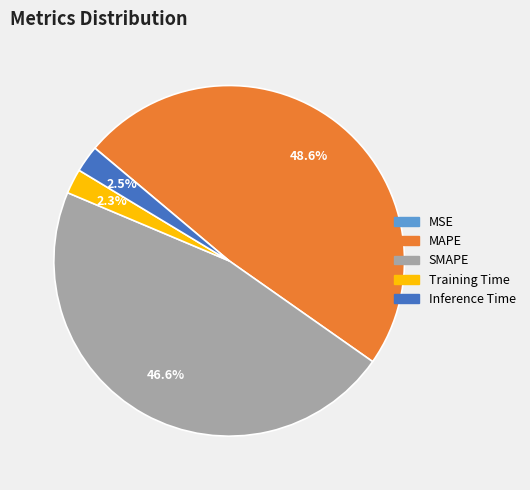

Which category has the biggest portion of the pie?

MAPE